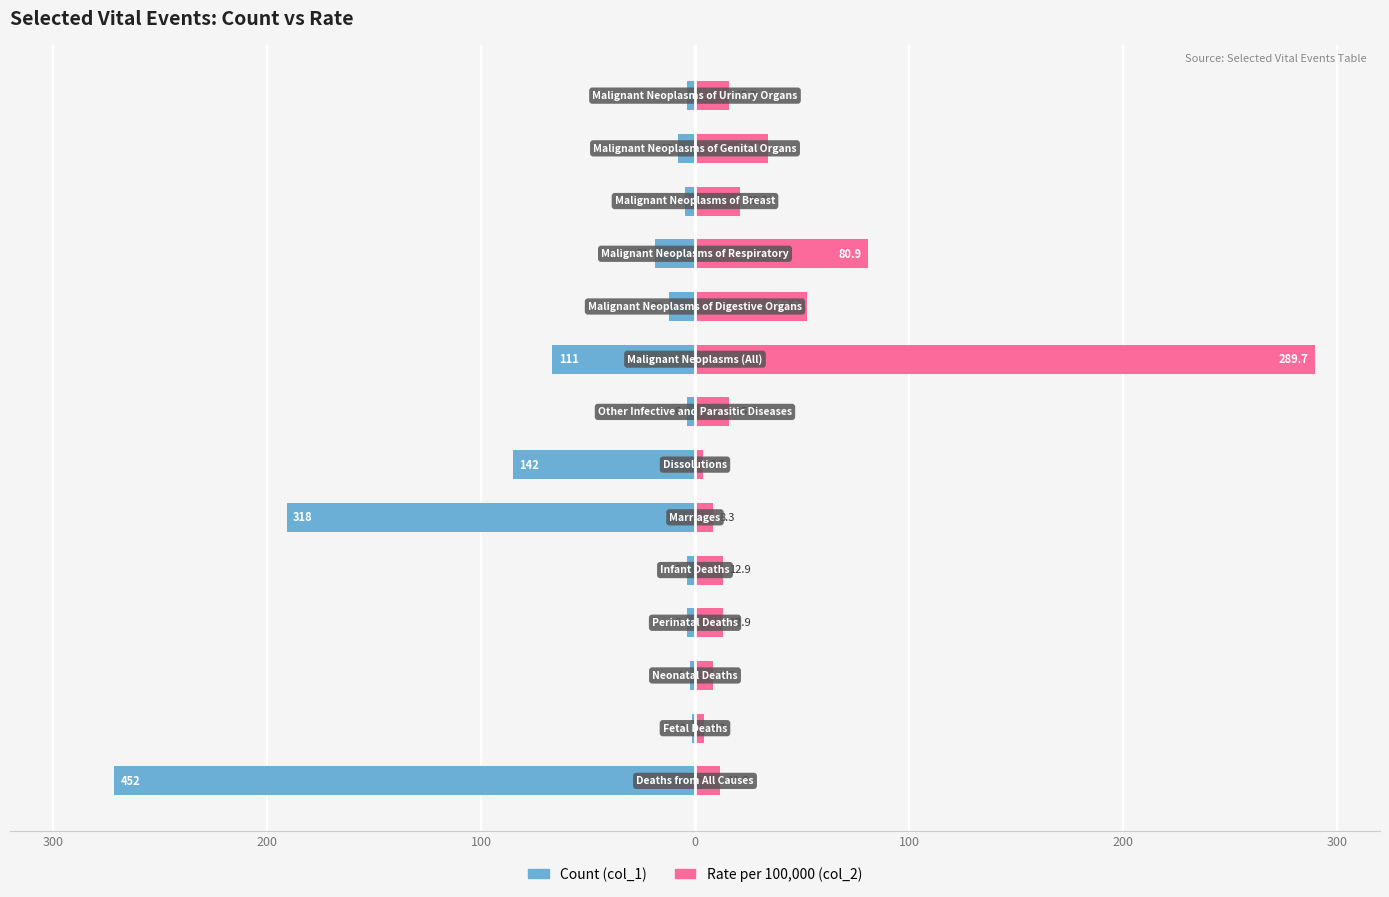

The value of Count (col_1) at 300 is -454.6. True or false?

False